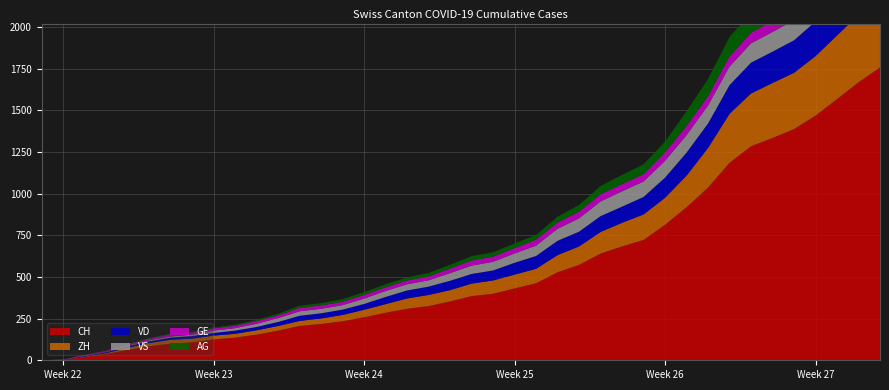

Reading right to left, what are all the values shown in this chart?

CH: 39=1757	38=1668	37=1567	36=1468	35=1387	34=1334	33=1284	32=1185	31=1036	30=918	29=813	28=722	27=683	26=640	25=572	24=528	23=462	22=431	21=399	20=385	19=353	18=325	17=309	16=285	15=258	14=234	13=218	12=206	11=178	10=154	9=136	8=125	7=107	6=100	5=84	4=62	3=38	2=20	1=3	0=0
VD: 39=252	38=240	37=224	36=208	35=195	34=188	33=185	32=172	31=147	30=138	29=121	28=105	27=97	26=95	25=89	24=86	23=77	22=71	21=60	20=58	19=56	18=50	17=48	16=43	15=35	14=32	13=31	12=31	11=24	10=20	9=19	8=16	7=15	6=13	5=11	4=9	3=6	2=4	1=0	0=0
ZH: 39=424	38=405	37=382	36=357	35=338	34=330	33=317	32=294	31=238	30=190	29=162	28=153	27=142	26=130	25=111	24=103	23=87	22=83	21=80	20=75	19=68	18=67	17=62	16=52	15=45	14=38	13=33	12=30	11=28	10=26	9=23	8=23	7=23	6=23	5=19	4=13	3=5	2=2	1=0	0=0
VS: 39=128	38=126	37=126	36=123	35=120	34=118	33=116	32=112	31=108	30=105	29=101	28=93	27=92	26=88	25=80	24=72	23=62	22=56	21=52	20=50	19=46	18=38	17=37	16=36	15=32	14=27	13=27	12=27	11=23	10=19	9=15	8=14	7=9	6=7	5=6	4=4	3=2	2=2	1=1	0=0
AG: 39=153	38=147	37=140	36=132	35=125	34=123	33=120	32=116	31=103	30=88	29=65	28=59	27=55	26=50	25=40	24=35	23=28	22=28	21=26	20=26	19=23	18=21	17=18	16=18	15=17	14=16	13=14	12=13	11=10	10=7	9=7	8=5	7=5	6=5	5=3	4=3	3=1	2=0	1=0	0=0
GE: 39=91	38=83	37=79	36=75	35=68	34=66	33=63	32=61	31=56	30=55	29=51	28=44	27=43	26=43	25=40	24=38	23=36	22=32	21=31	20=31	19=27	18=23	17=23	16=22	15=22	14=20	13=20	12=20	11=16	10=16	9=14	8=14	7=13	6=13	5=10	4=8	3=6	2=4	1=1	0=0